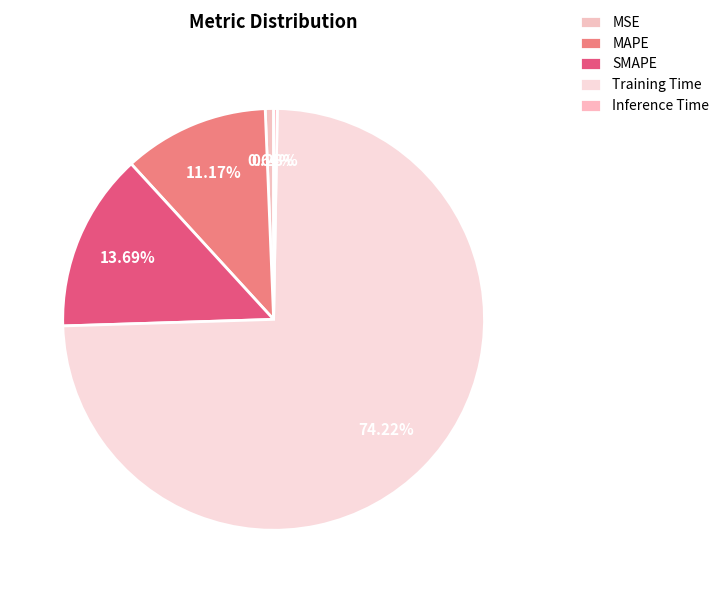

Which has a higher value, MSE or MAPE?

MAPE